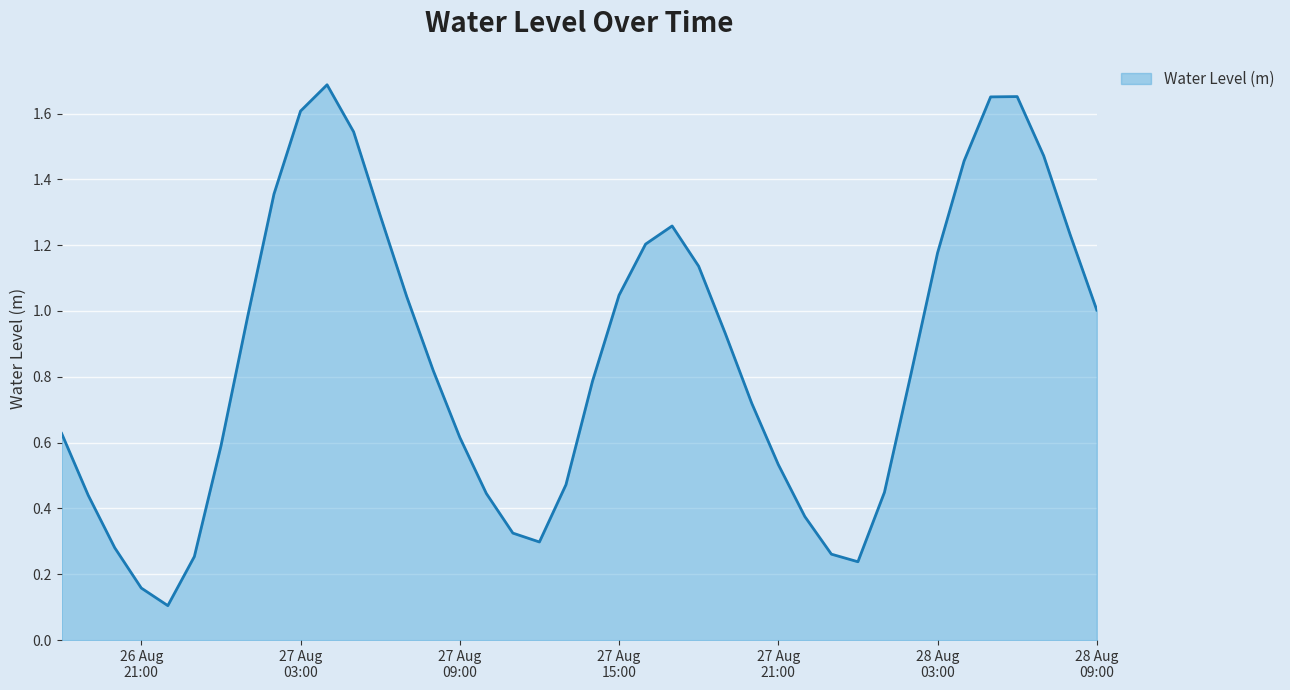

What is the difference between the maximum and minimum values?

1.6